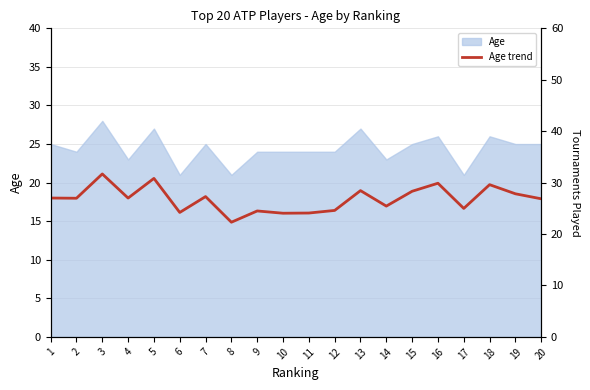

What is the maximum value shown in the chart?

31.7